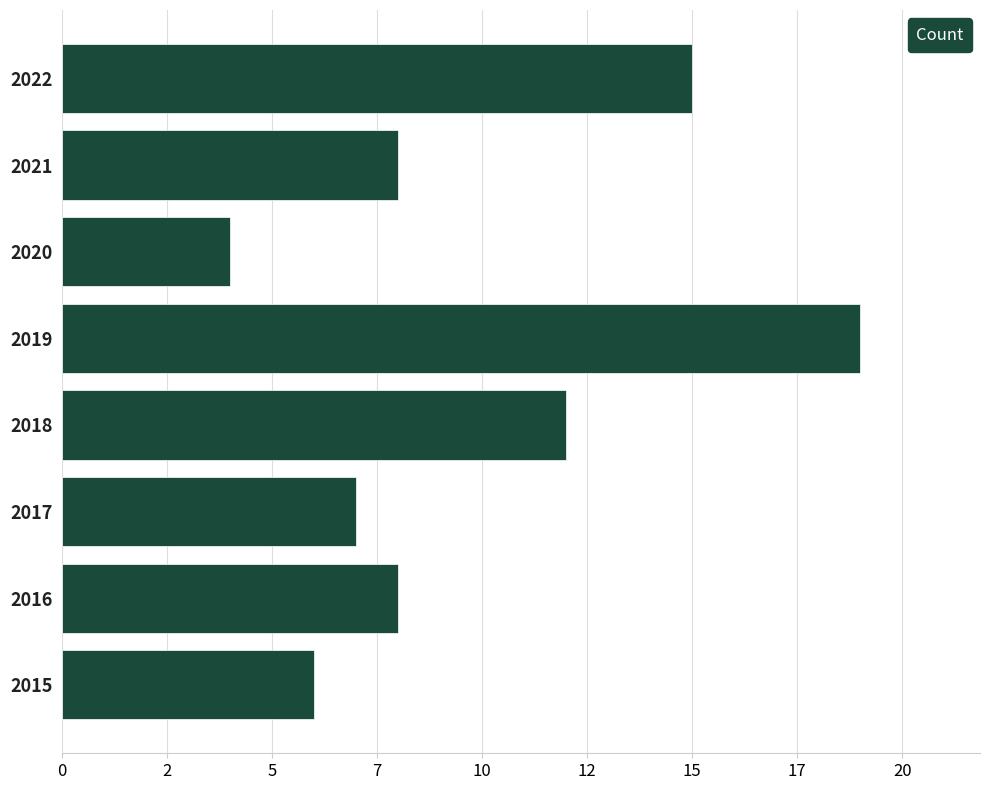

Are the bars horizontal?

Yes